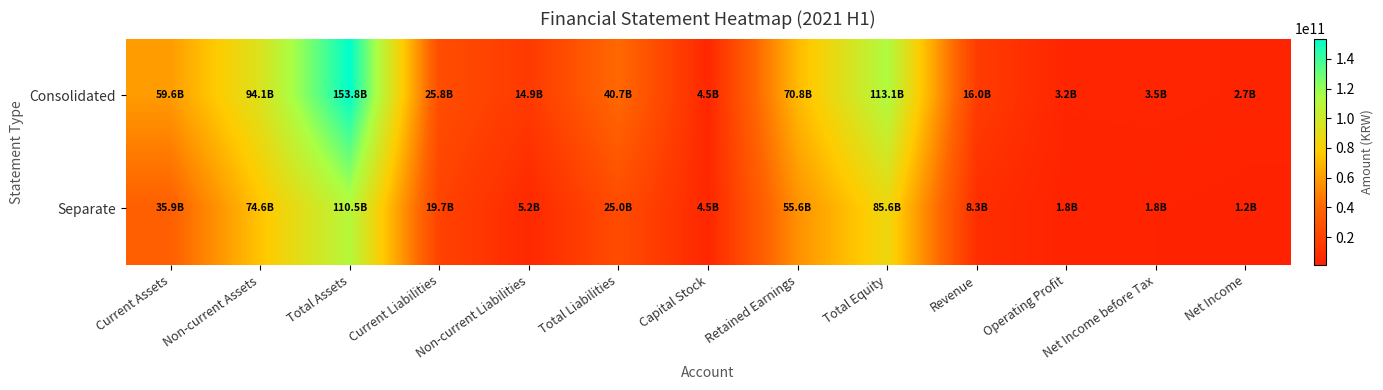

What is the spread (max minus min) of values at Non-current Assets?

19509926436